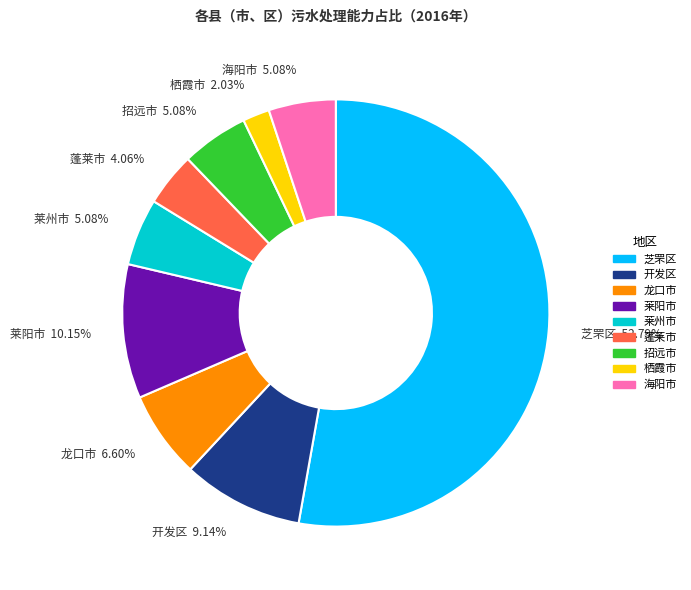

Is there a majority slice in this chart?

Yes